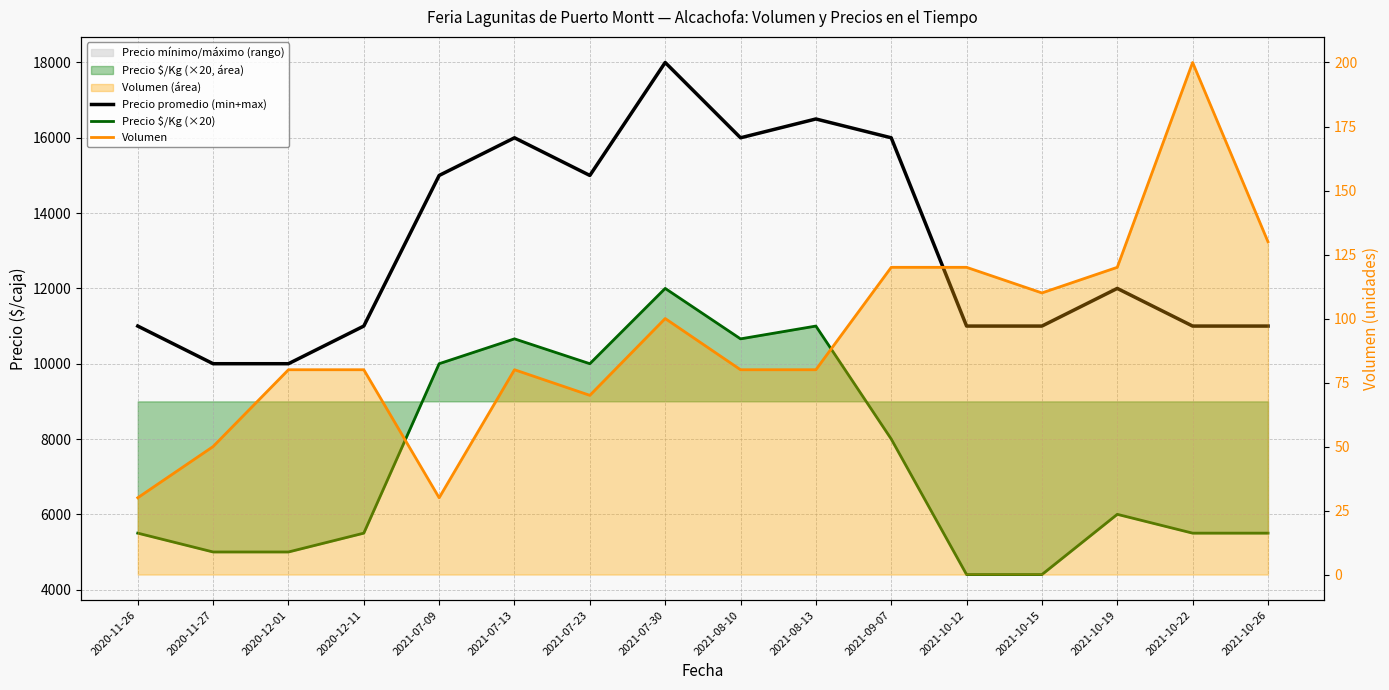

True or false: Precio promedio (min+max) and Volumen cross at least once.

False